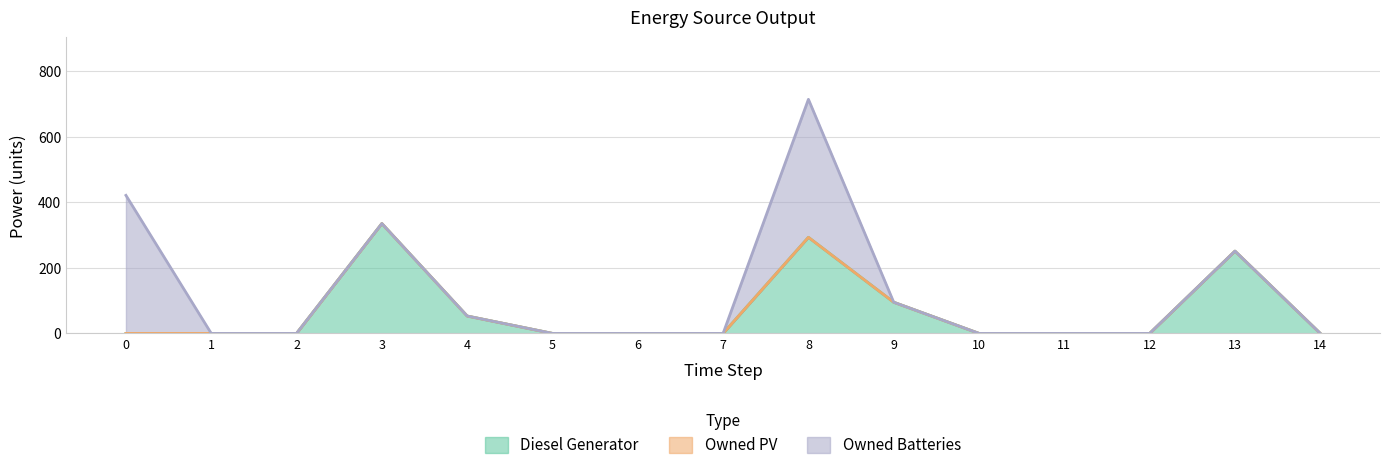

True or false: Diesel Generator has more than 0 points higher than both neighbors.

True